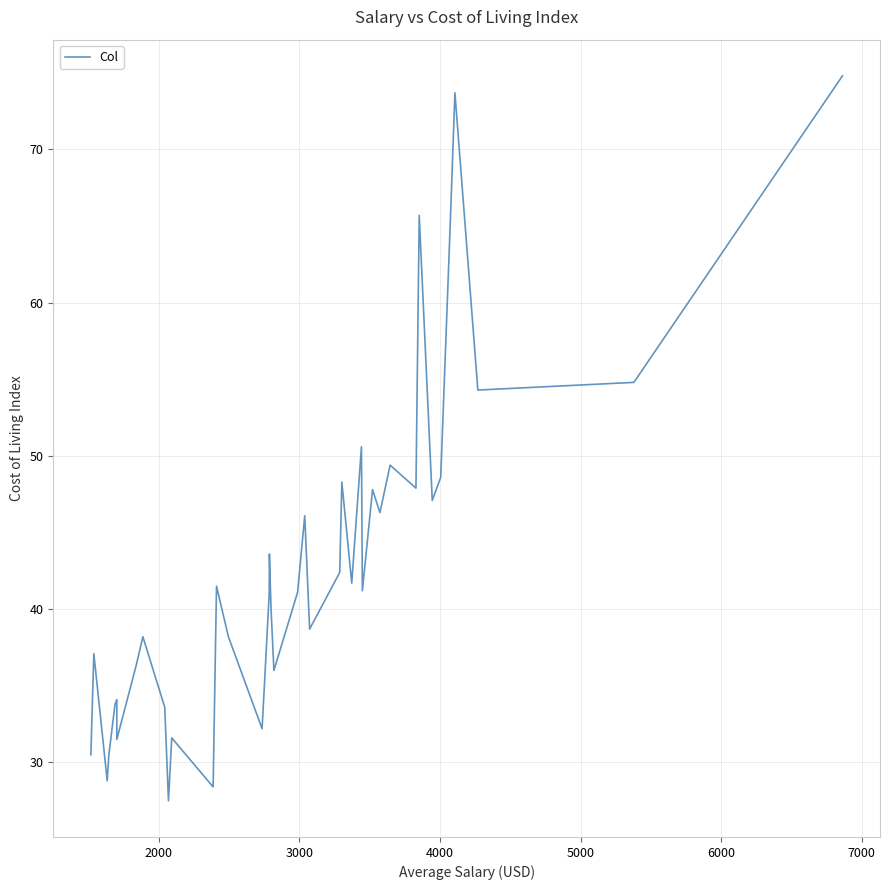

What is the difference between the maximum and minimum values?

47.3